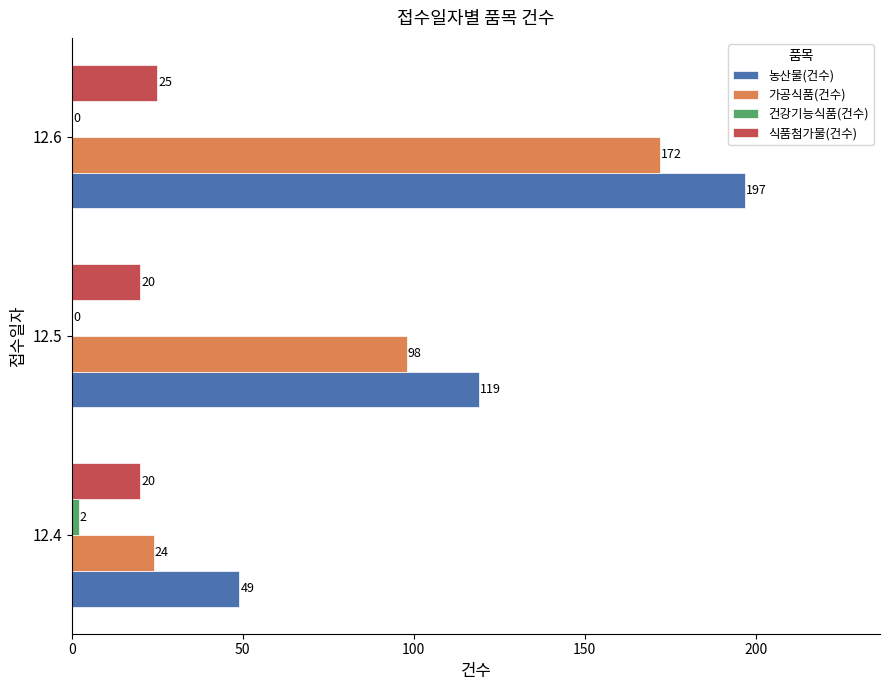

Which label corresponds to the largest value in the chart?

12.6